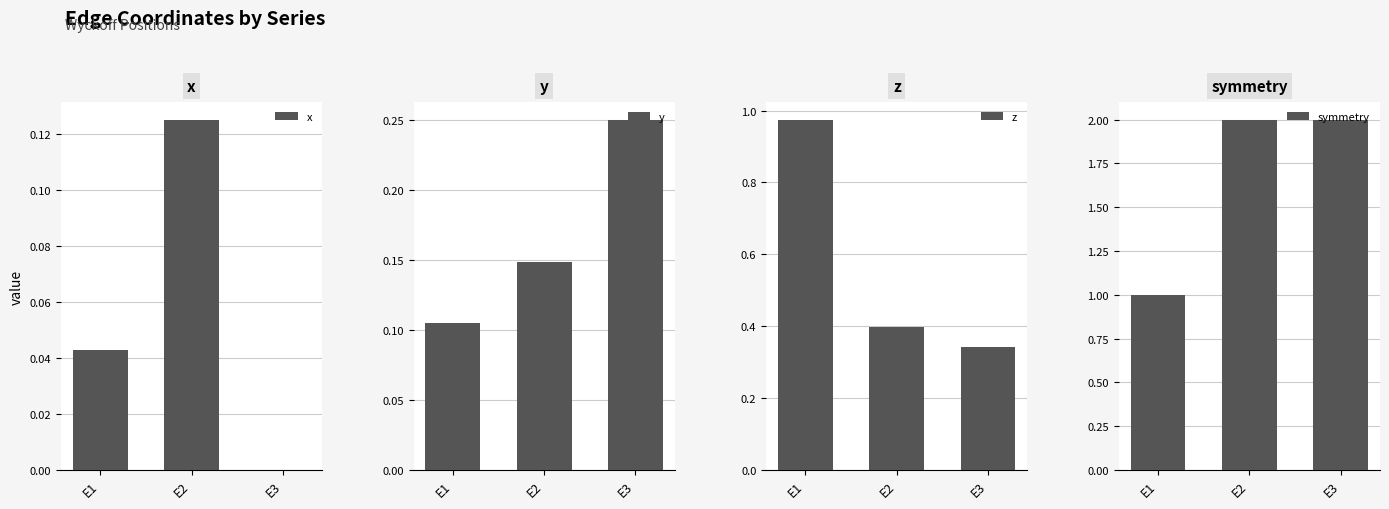

List the series in order of their peak value, highest first.

symmetry, z, y, x